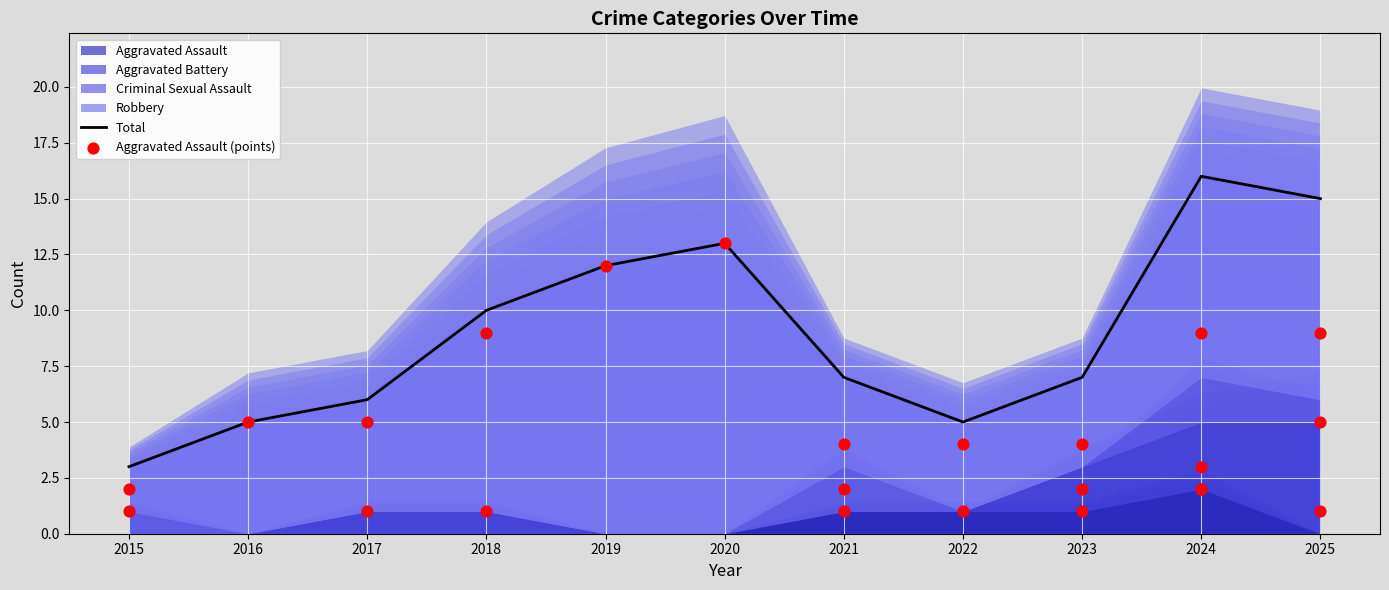

Which series reaches the minimum Y coordinate?

Aggravated Assault